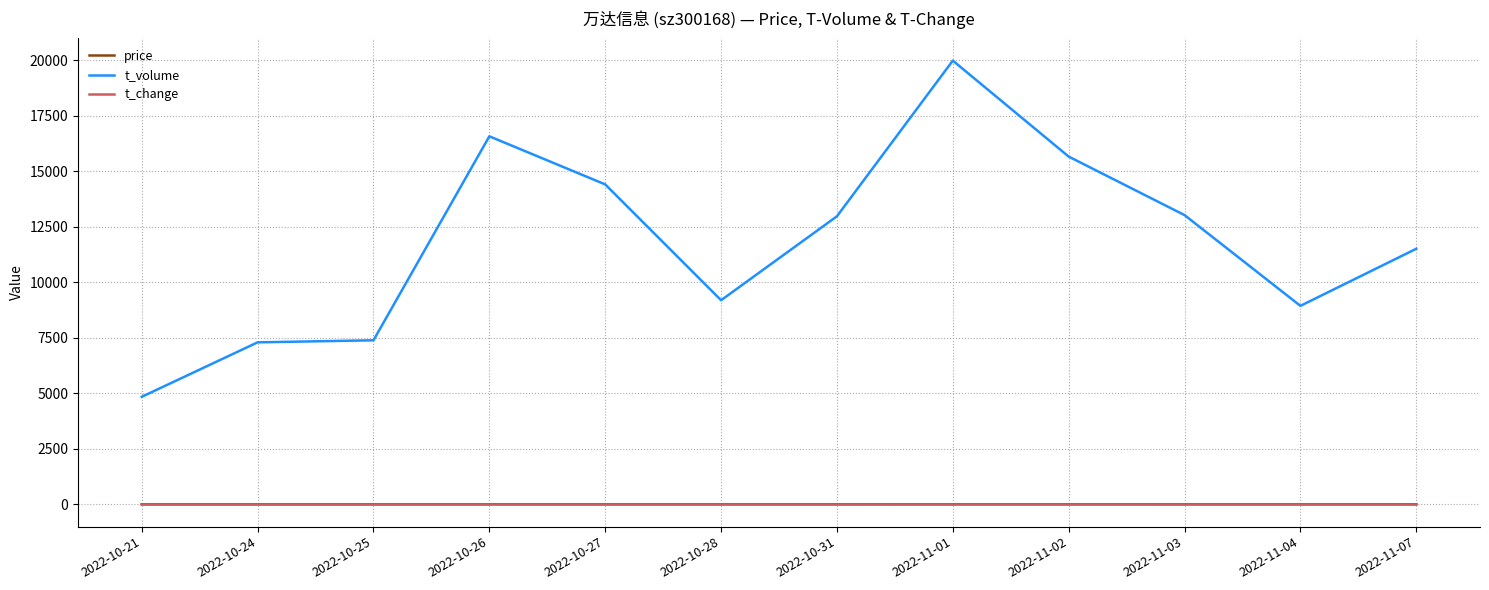

What position from the right is 2022-10-21?

12